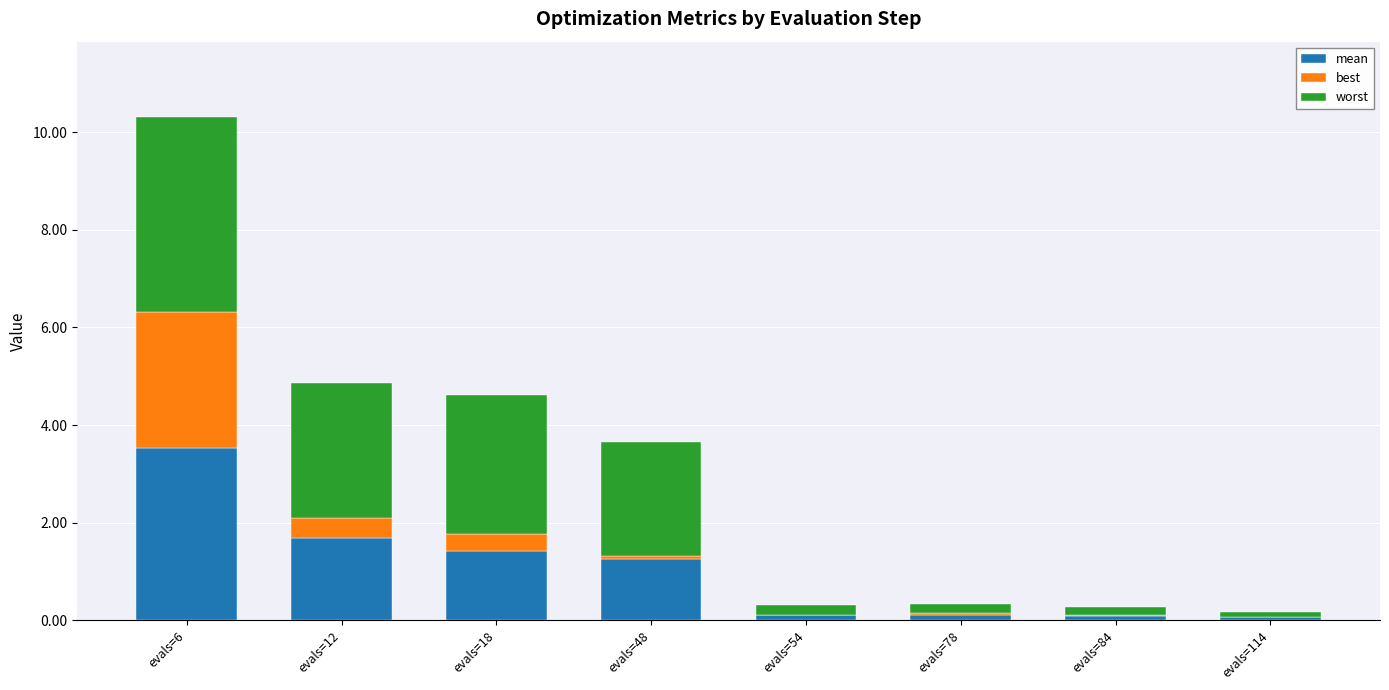

What is the total value across all series at evals=12?

4.9